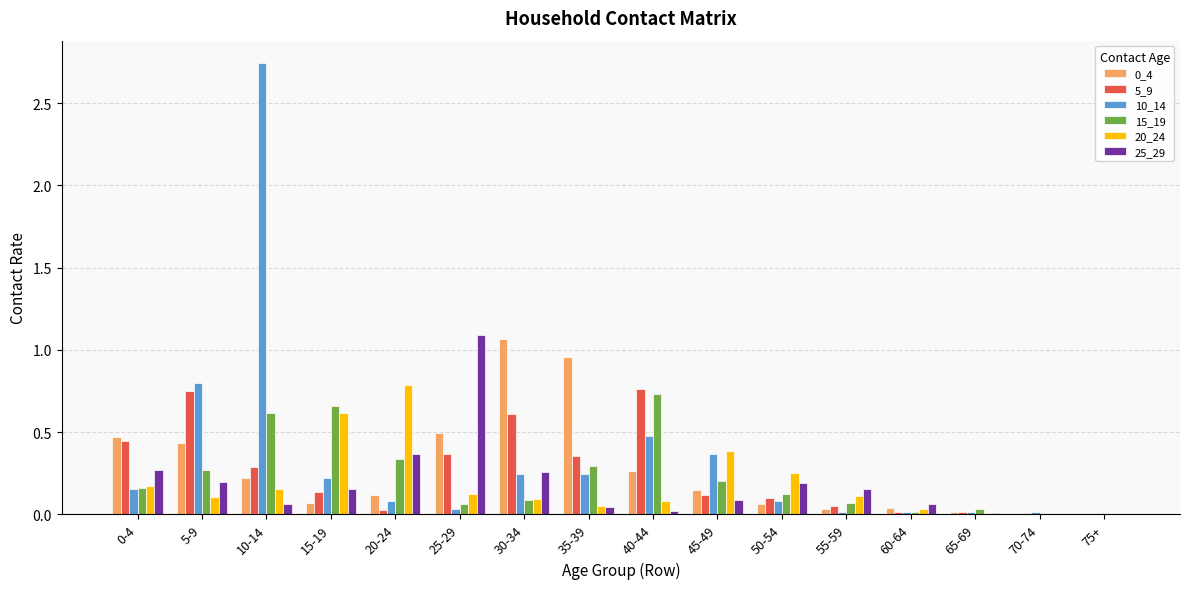

Which category has the highest value across all series?

10-14